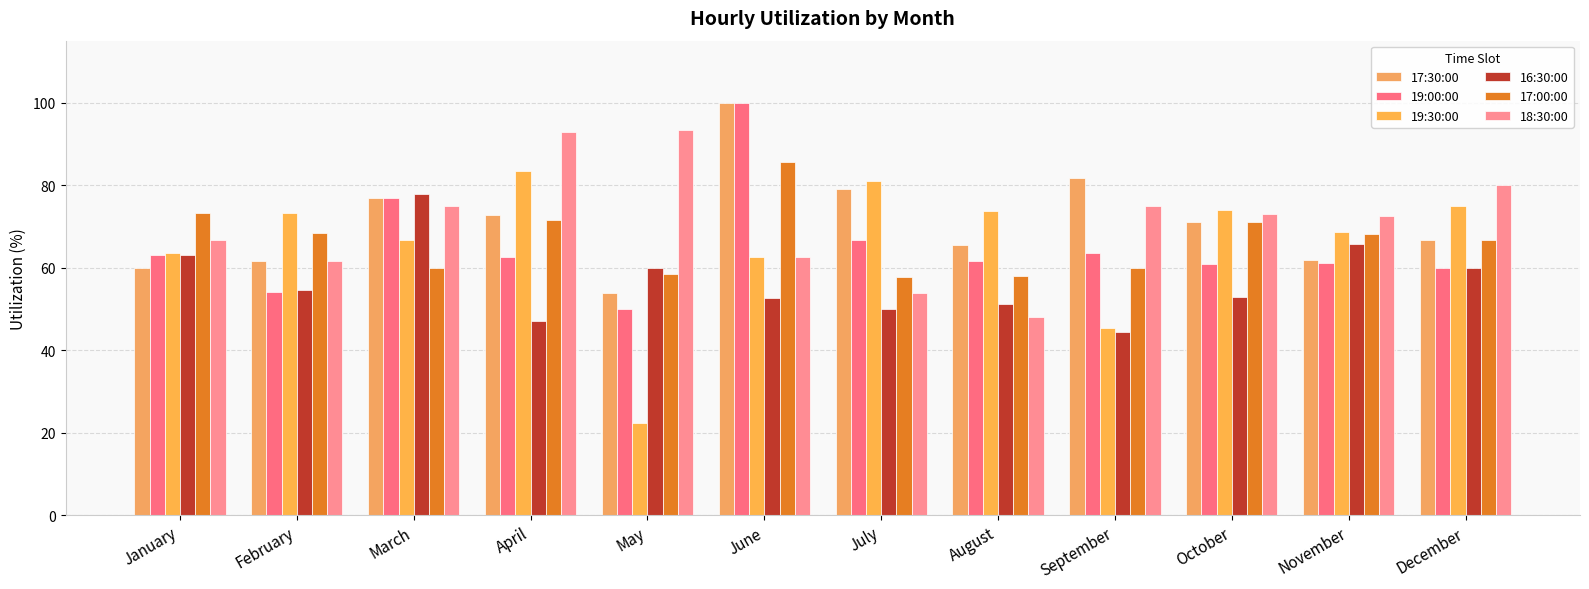

Which label corresponds to the smallest value in the chart?

May